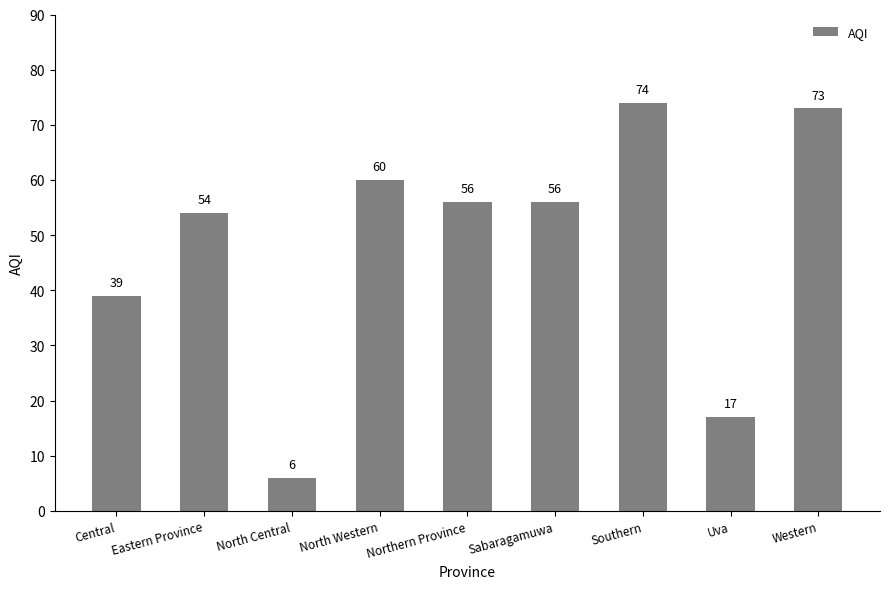

Reading right to left, transcribe all the data shown in this chart.

73	17	74	56	56	60	6	54	39